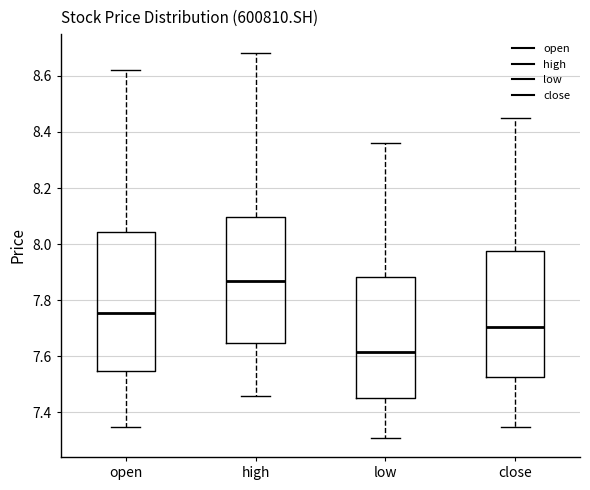

Reading left to right, transcribe this box plot: for each box, give where its median line is, the range the box spans, and where its two whiskers end, as read against the y-axis. The values are not printed on the chart, so give them approximately, as read against the axis.

open: median 7.76, box 7.54 to 8.04, whiskers 7.36 to 8.62
high: median 7.88, box 7.64 to 8.10, whiskers 7.46 to 8.68
low: median 7.62, box 7.46 to 7.88, whiskers 7.32 to 8.36
close: median 7.70, box 7.52 to 7.98, whiskers 7.36 to 8.46